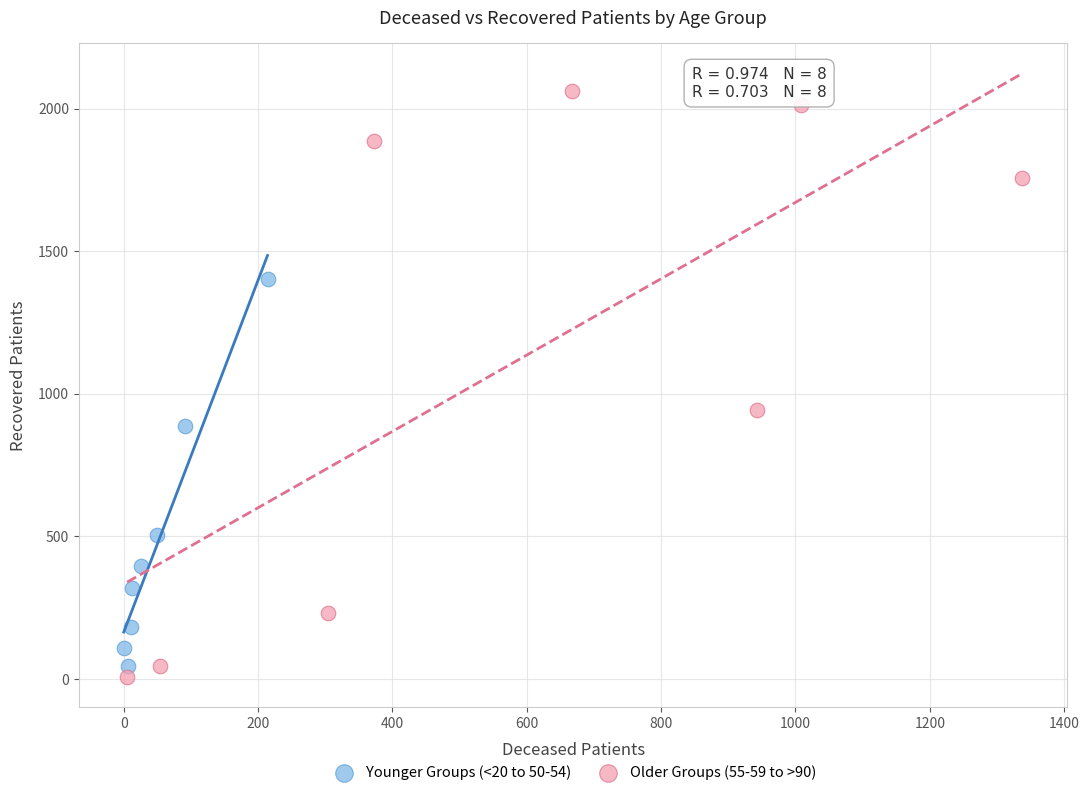

Which series reaches the maximum Y coordinate?

Older Groups (55-59 to >90)